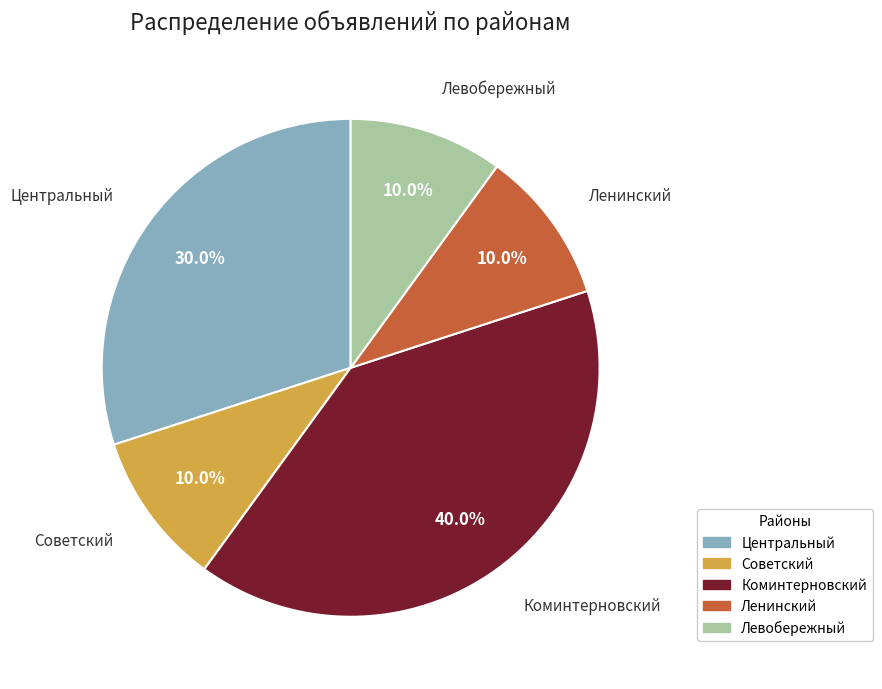

Approximately how many times larger is the value at Центральный compared to Советский?

3.0